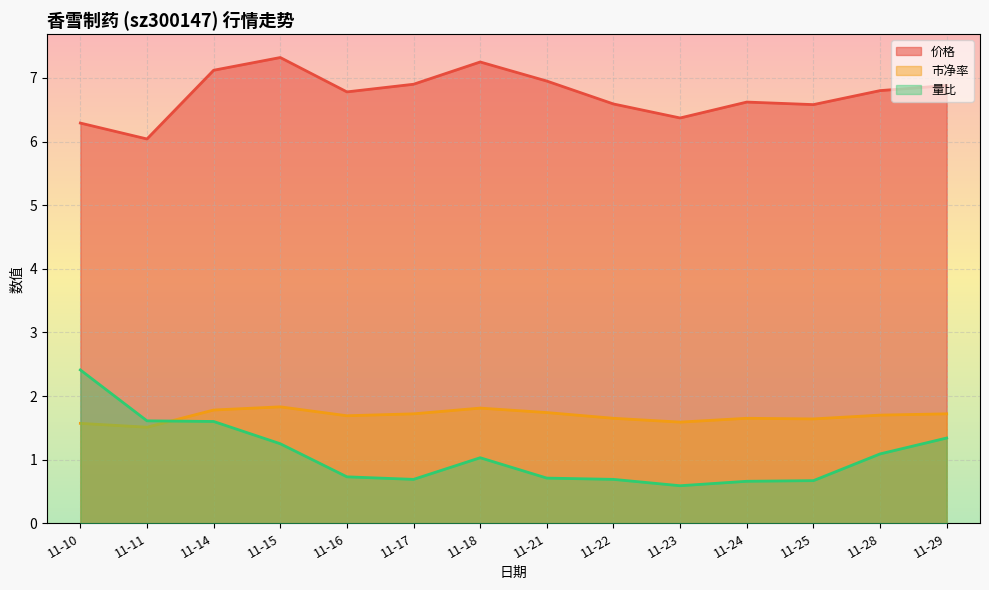

At which category does 价格 reach its first local valley?

11-11